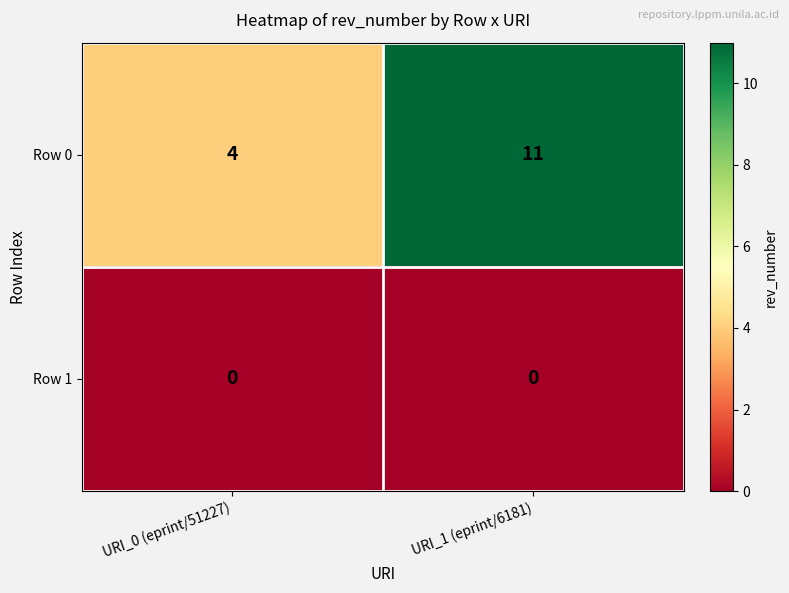

At URI_1 (eprint/6181), list the series in order from largest to smallest.

Row 0, Row 1